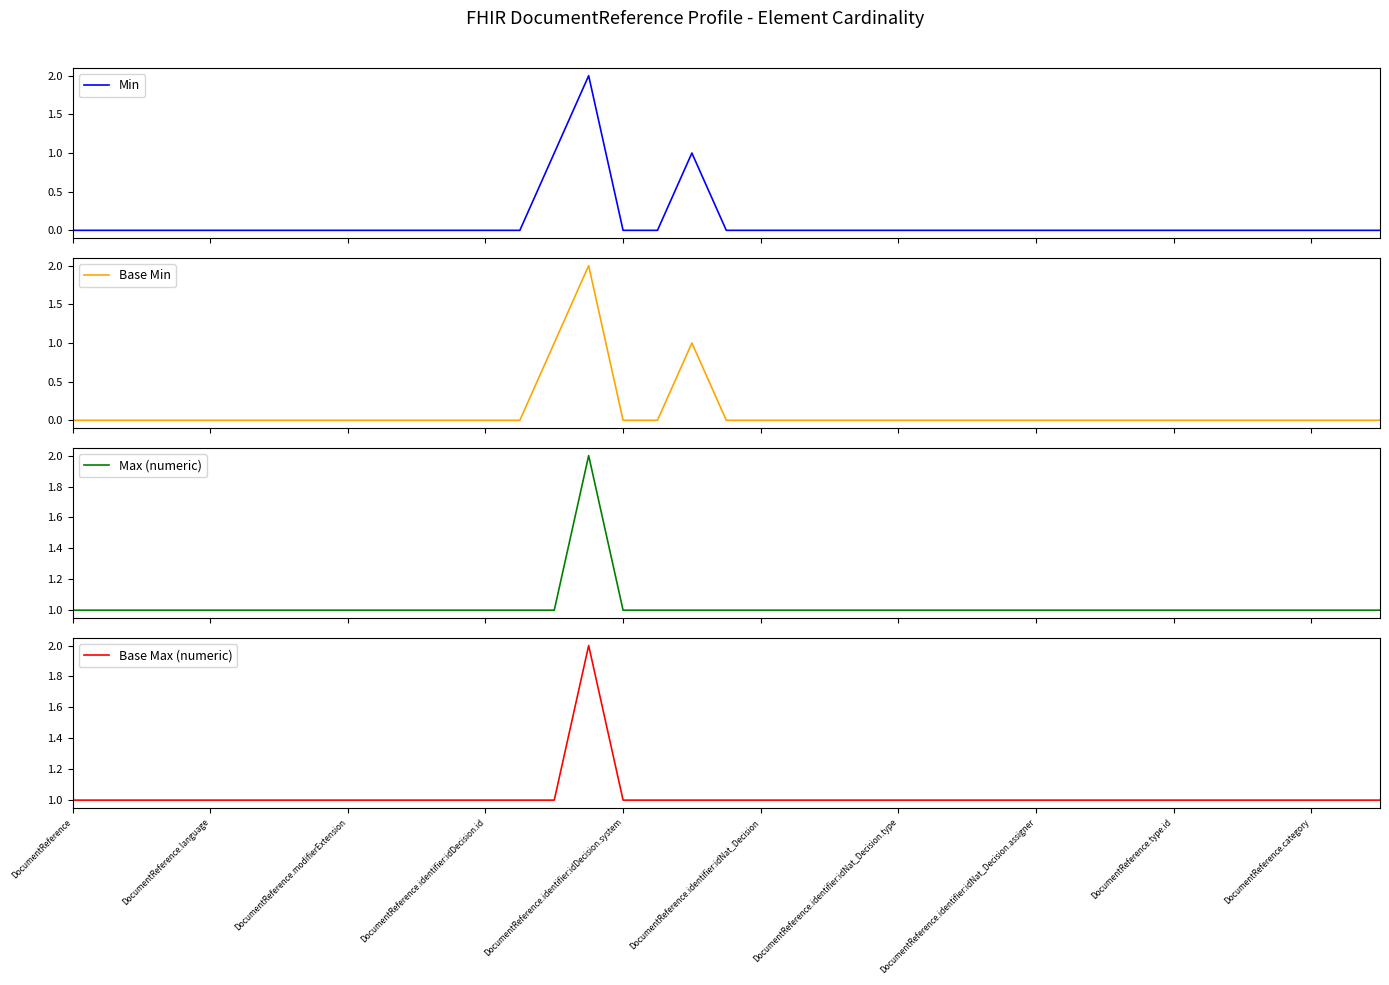

Does the chart have visible grid lines?

No